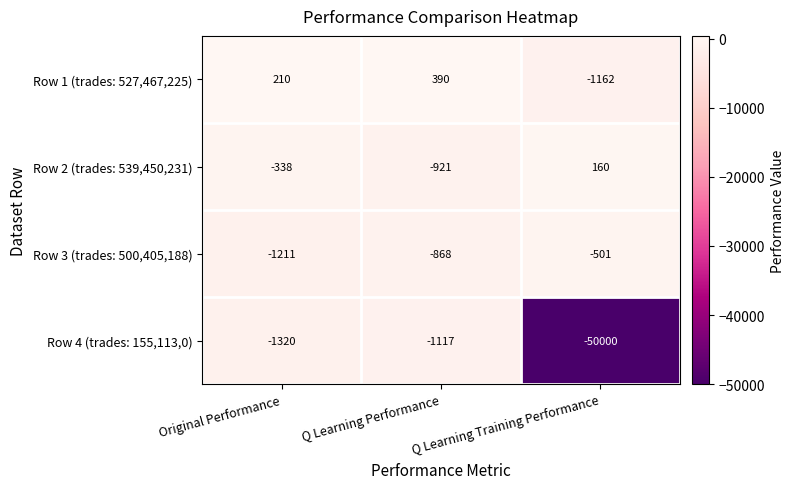

Count the number of data series in this chart.

4